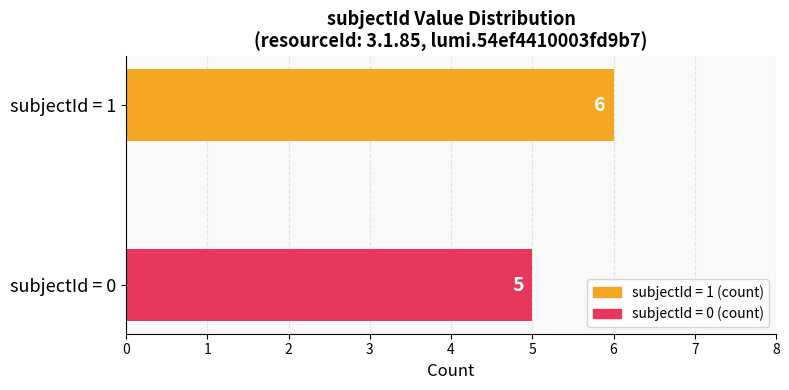

Reading top to bottom, list all the values displayed in this chart.

6	5